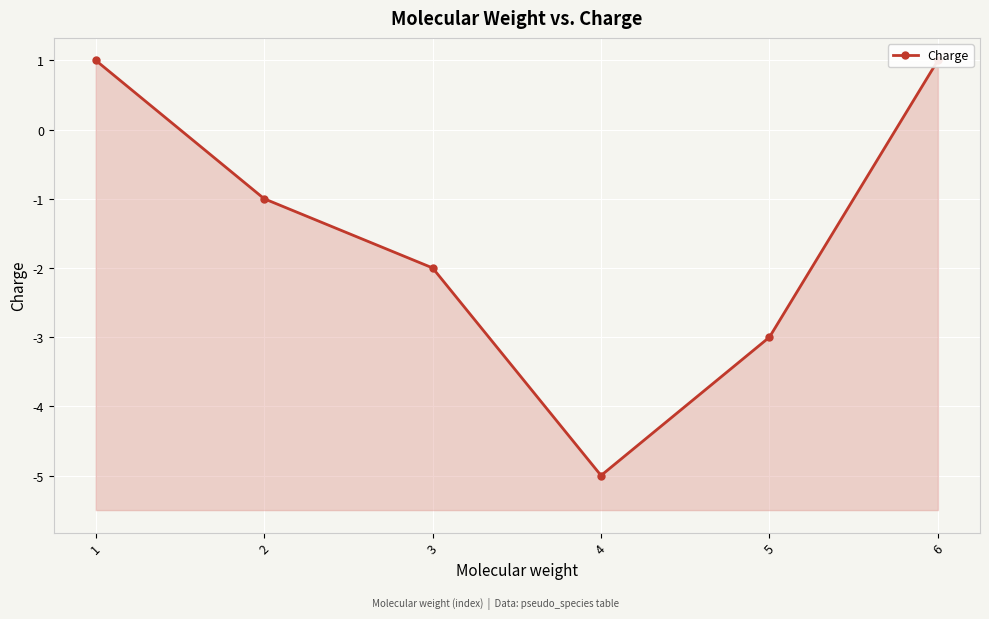

How many interior local valleys (lower than both neighbors) does the data have?

1